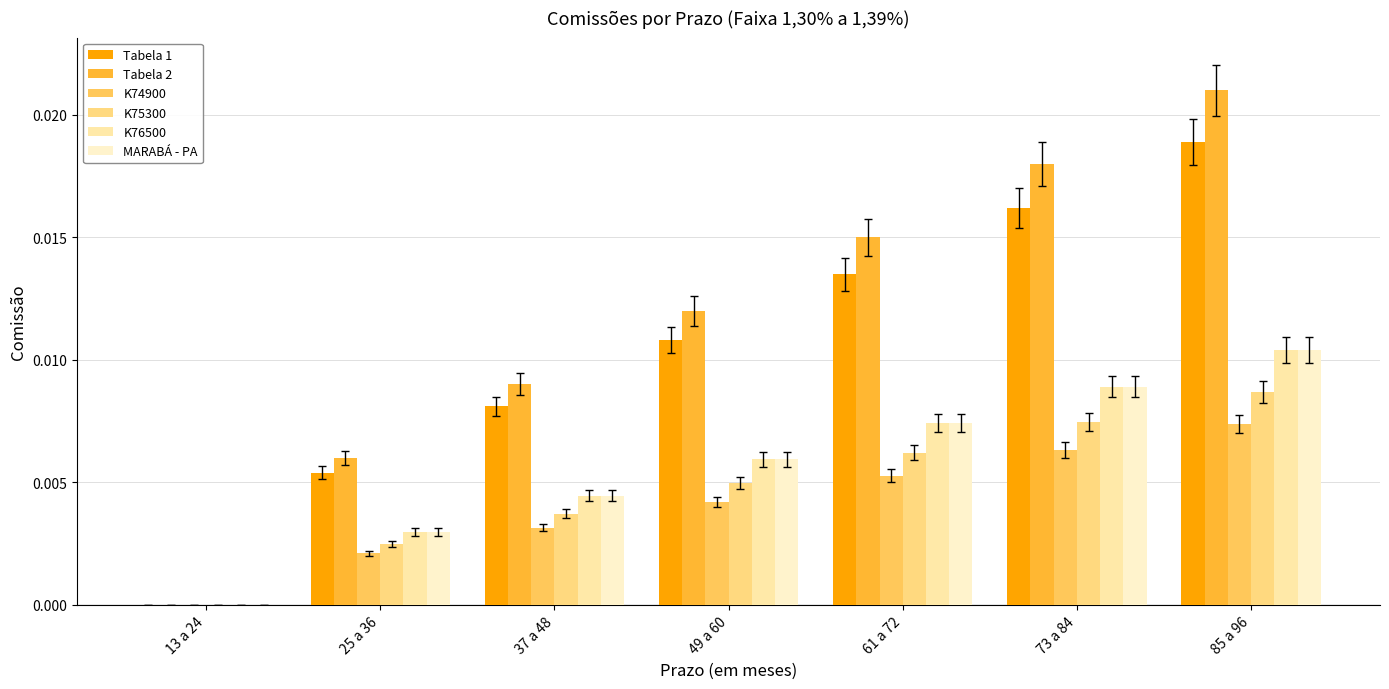

Which series changed the most between 25 a 36 and 49 a 60?

Tabela 2